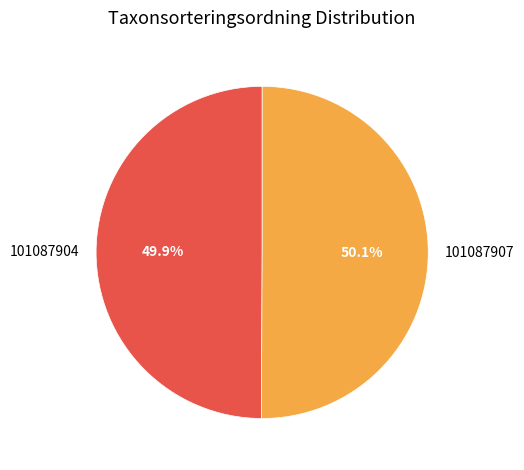

What is the ratio of the value at 101087907 to the value at 101087904?

1.0